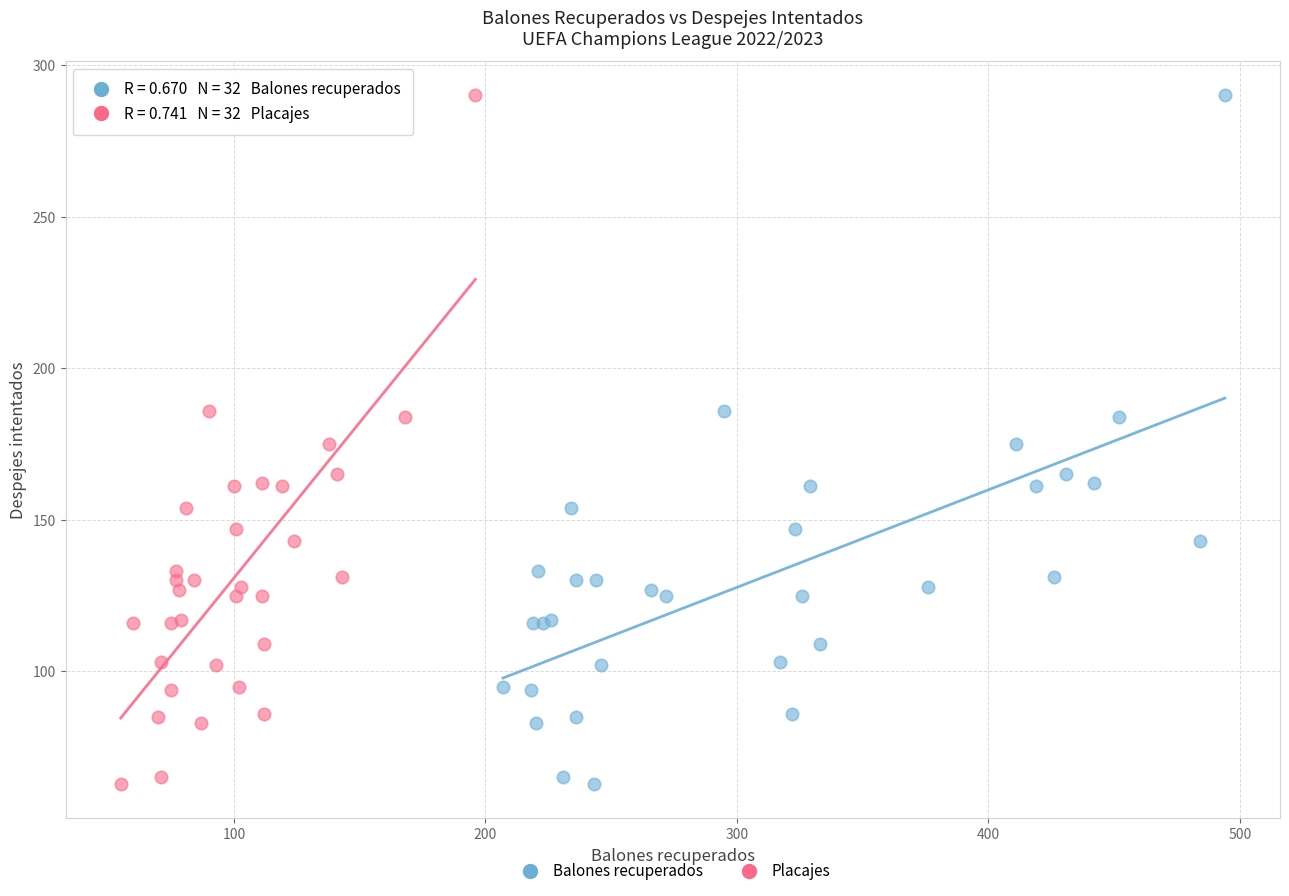

What are all the series names shown in the legend?

Balones recuperados, Placajes